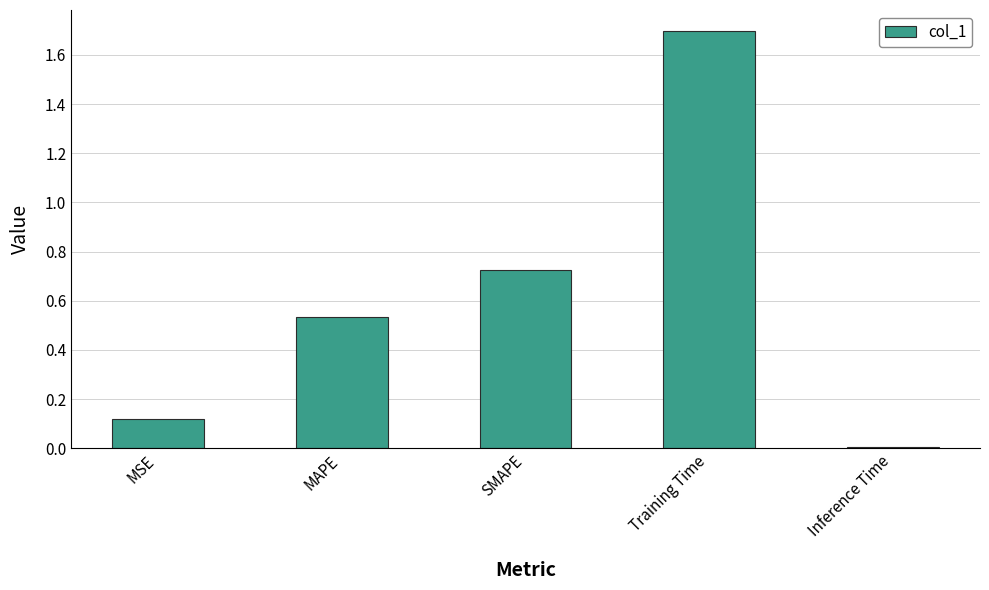

What position from the right is MSE?

5